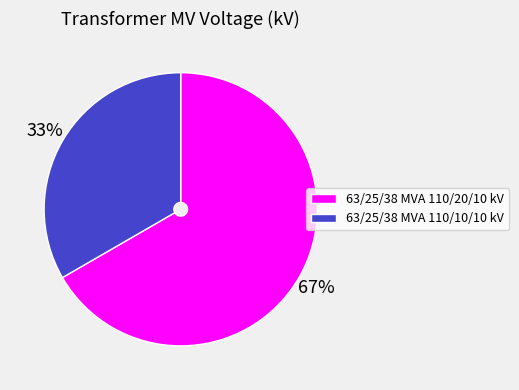

Is the sum of 63/25/38 MVA 110/20/10 kV and 63/25/38 MVA 110/10/10 kV greater than half?

Yes